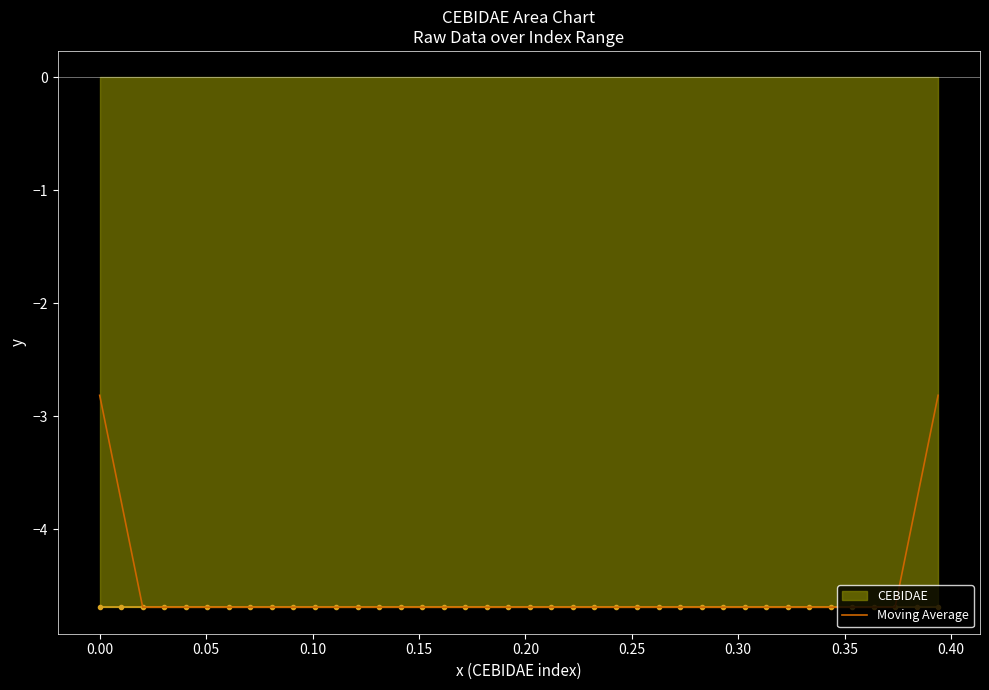

What is the minimum value shown in the chart?

-4.7